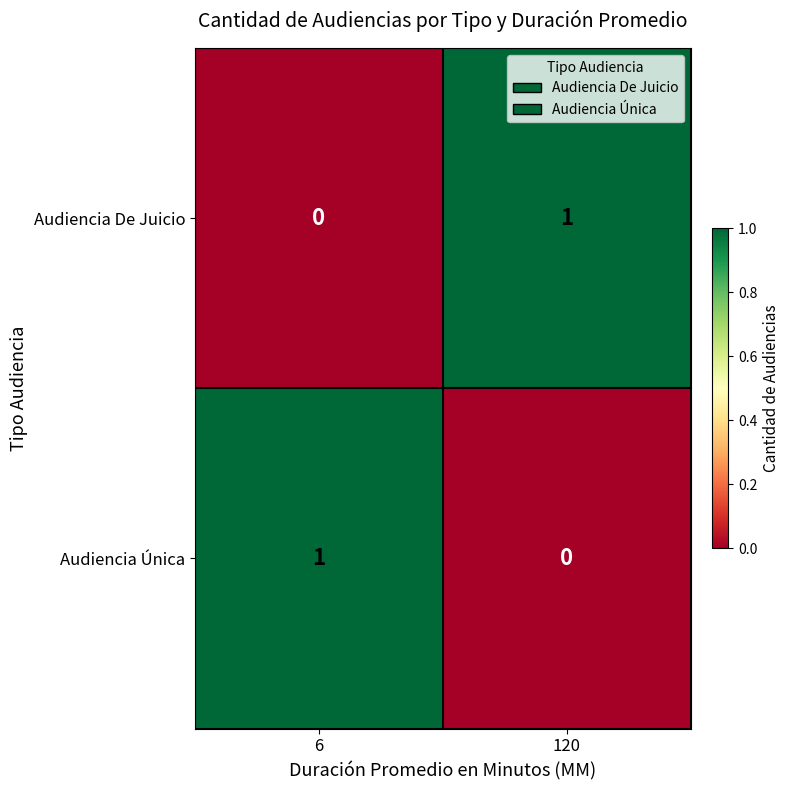

Reading right to left, transcribe all the data shown in this chart.

Audiencia De Juicio: 120=1	6=0
Audiencia Única: 120=0	6=1